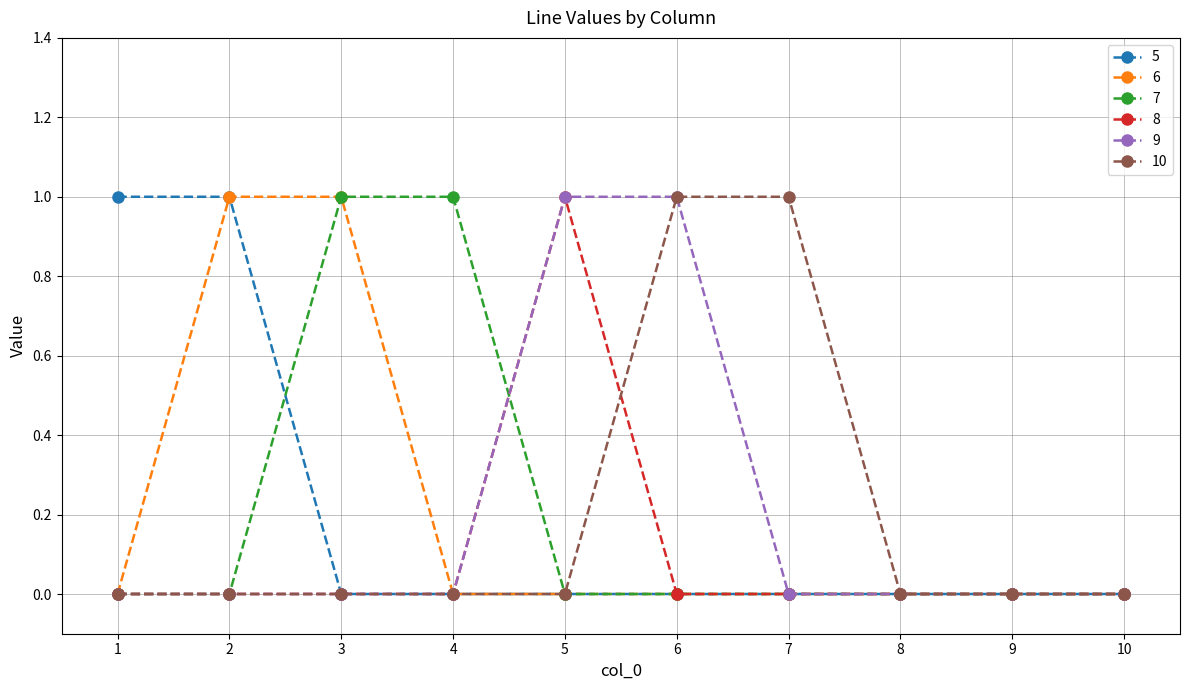

At which label does 8 reach its peak?

5